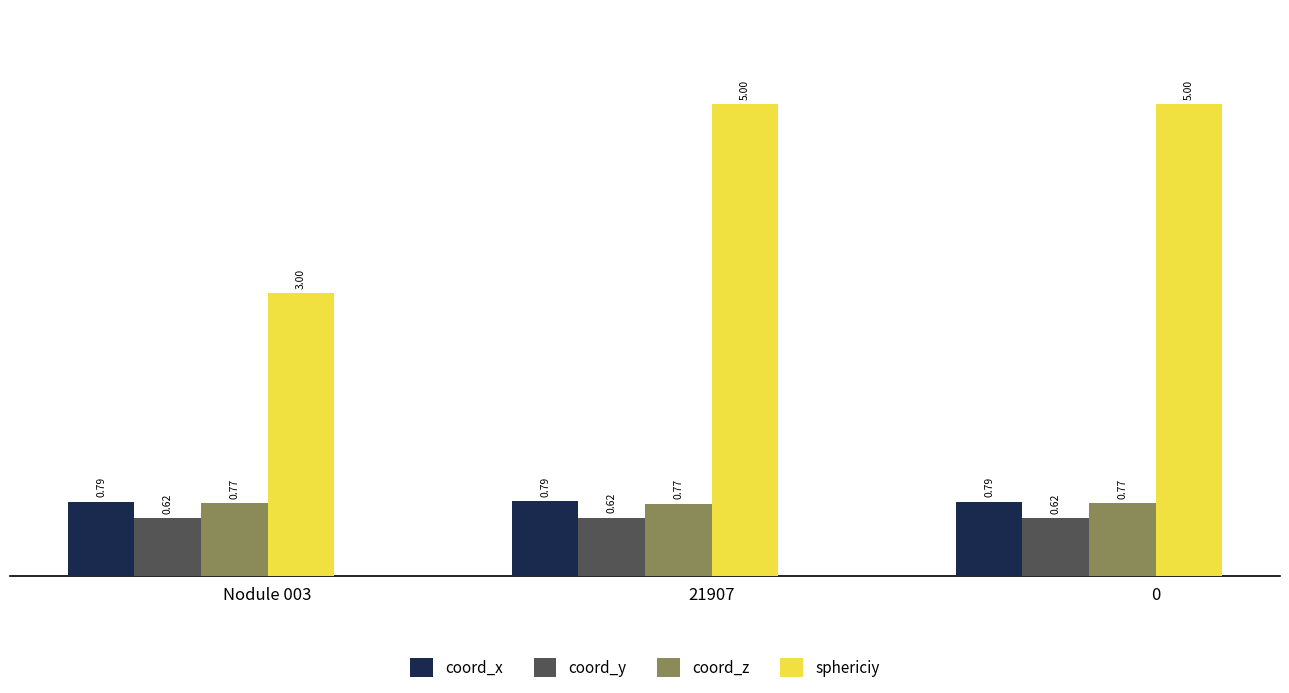

What is the spread (max minus min) of values at 0?

4.4